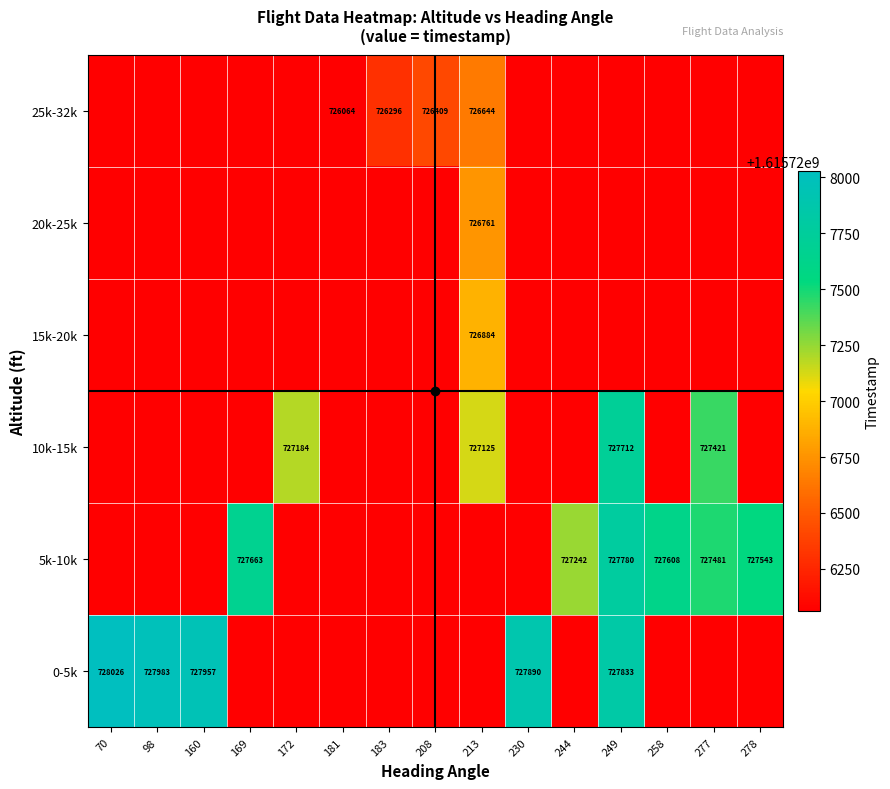

What is the minimum value shown in the chart?

1615726064